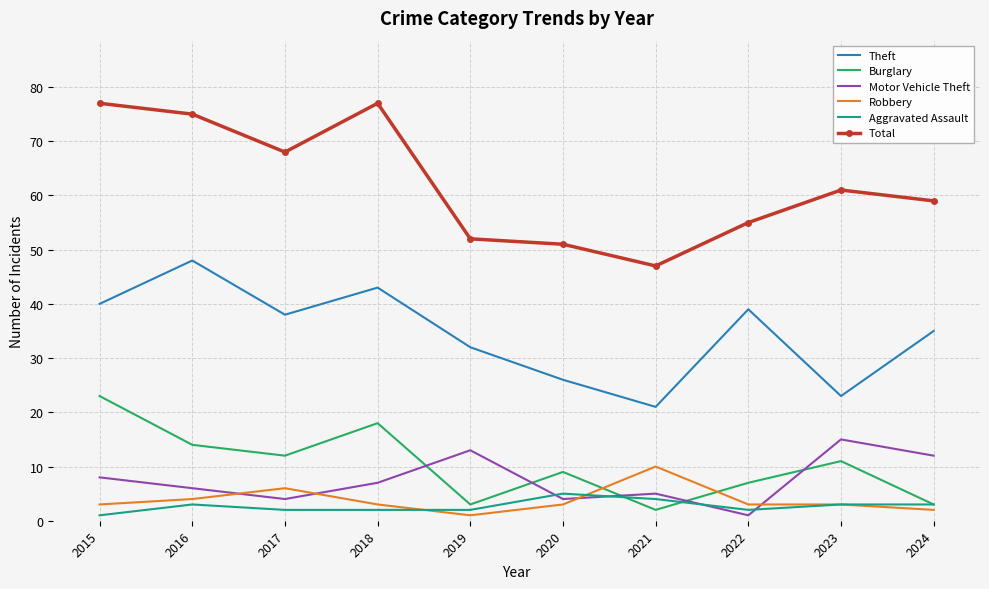

Between 2018 and 2021, which series saw the biggest shift?

Total